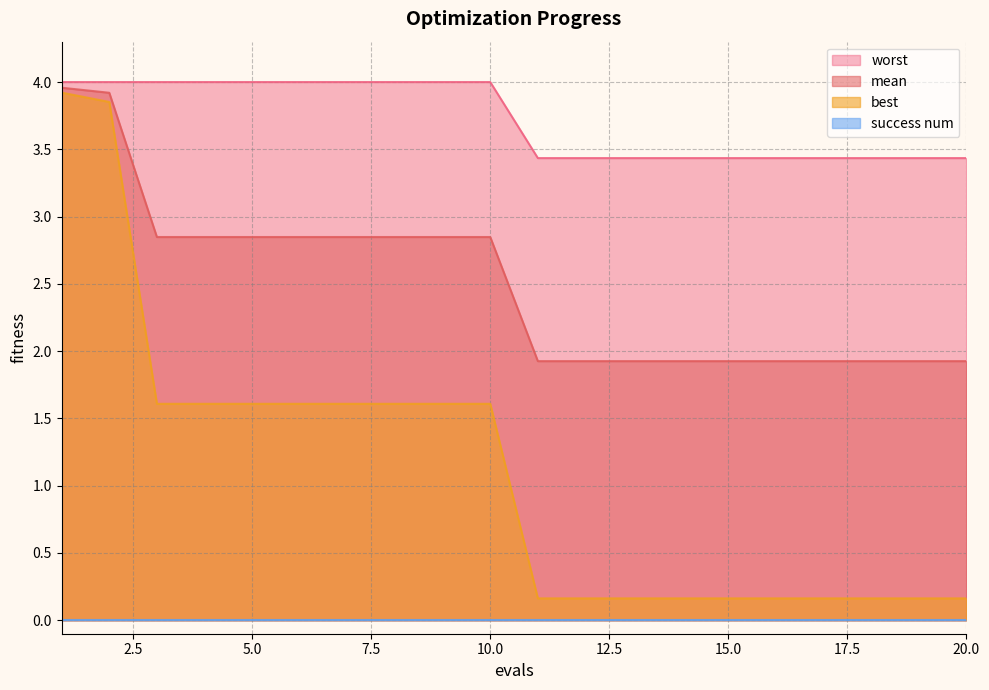

True or false: mean and worst cross at least once.

False